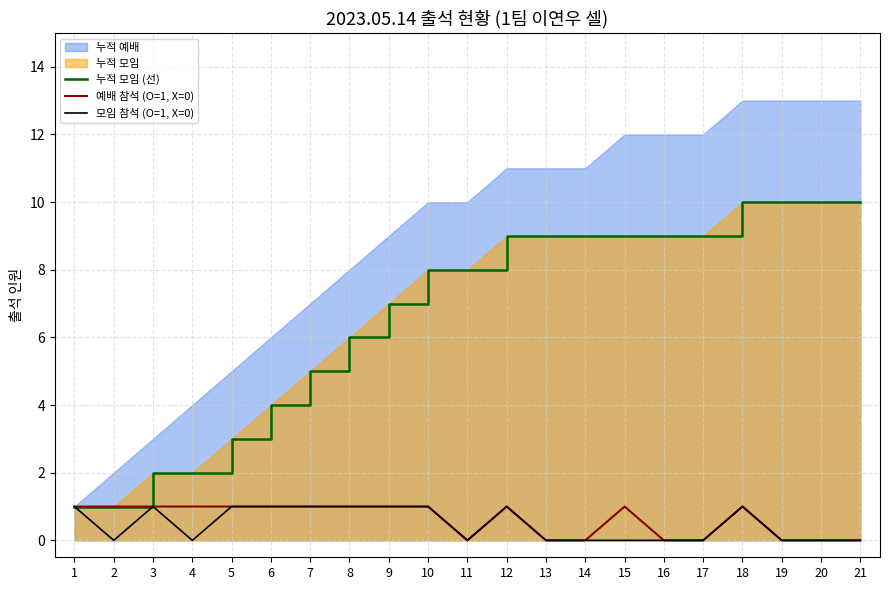

What is the sum of all 예배 참석 (O=1, X=0) values?

13